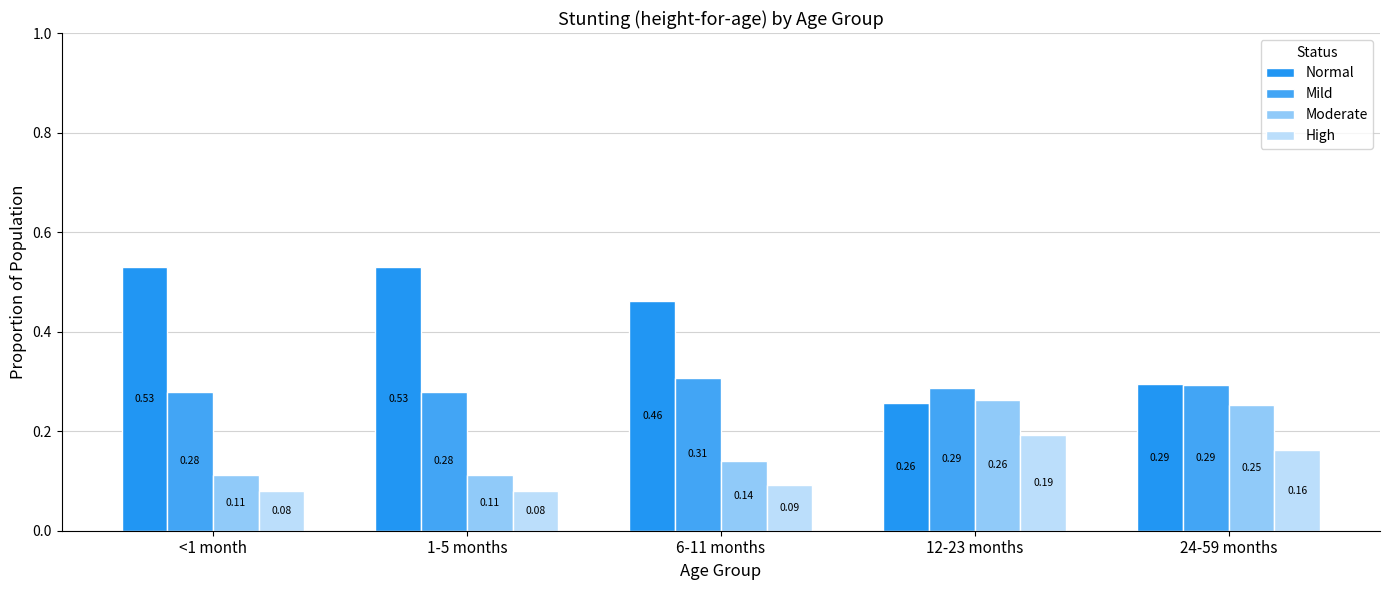

Is it true that Moderate equals 0.0 at 6-11 months?

False